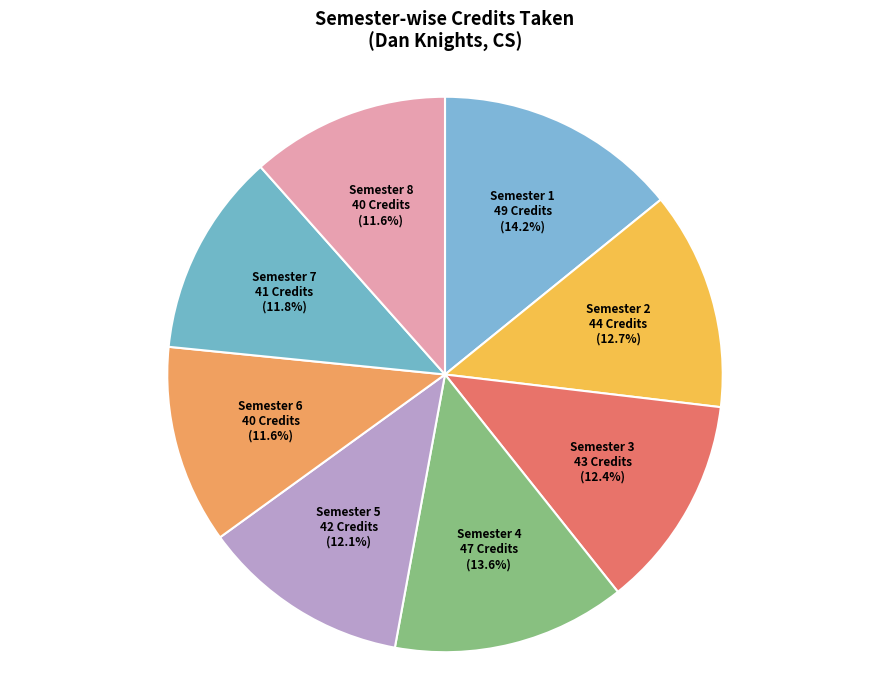

Approximately how many times larger is the value at Semester 7 compared to Semester 5?

1.0